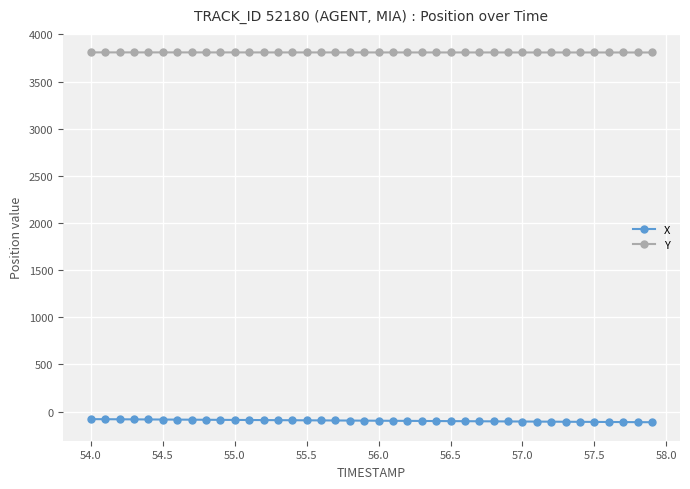

What is the value of the X point at the 37th from the left?

-109.9